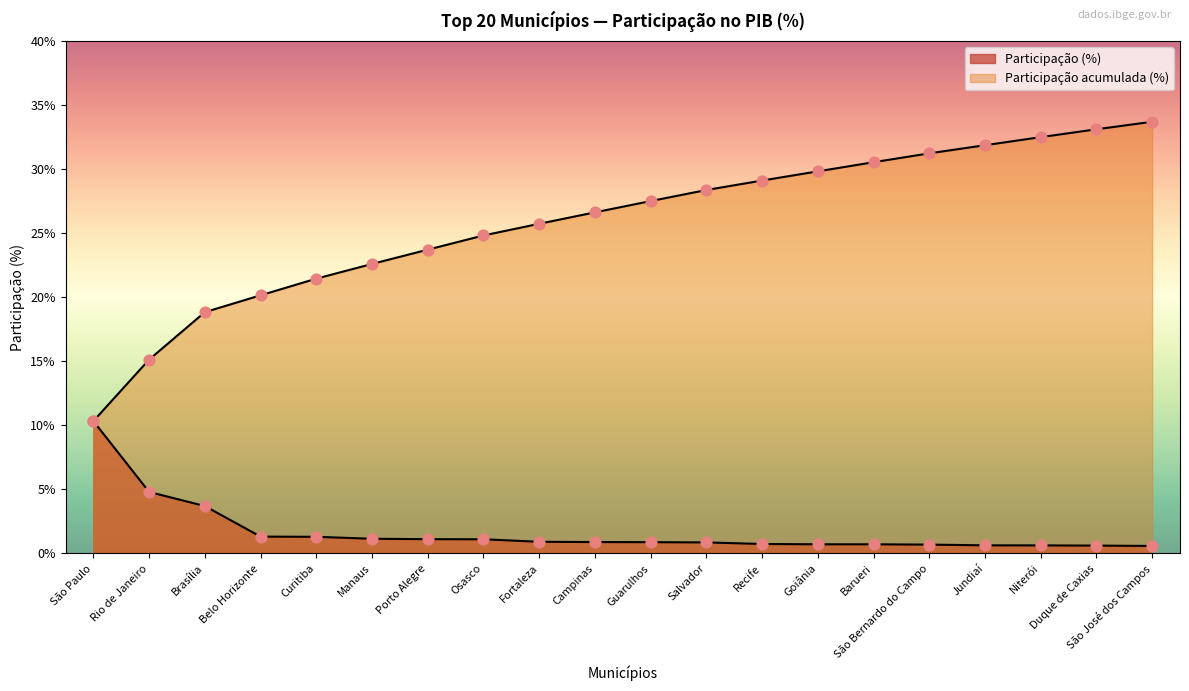

What is the total value across all series at Duque de Caxias?

33.7